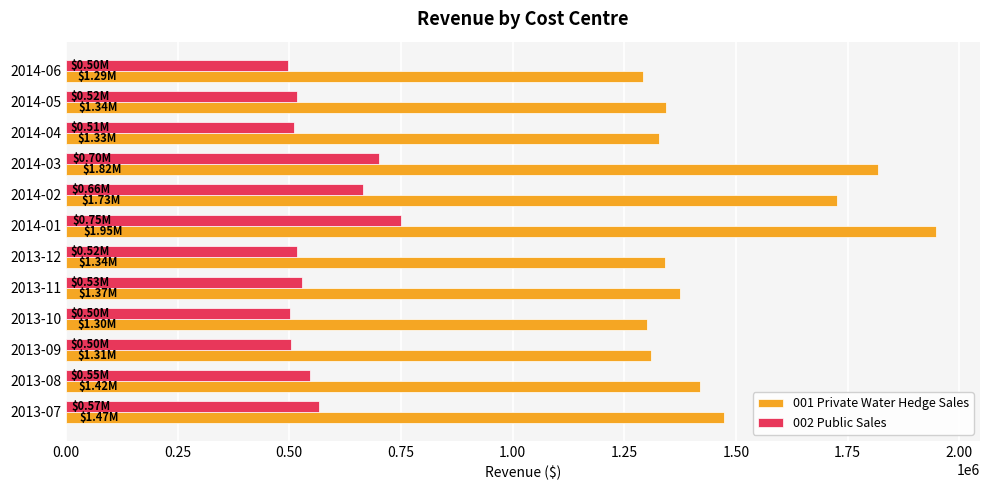

What is the average value of the 001 Private Water Hedge Sales series?

1472965.8